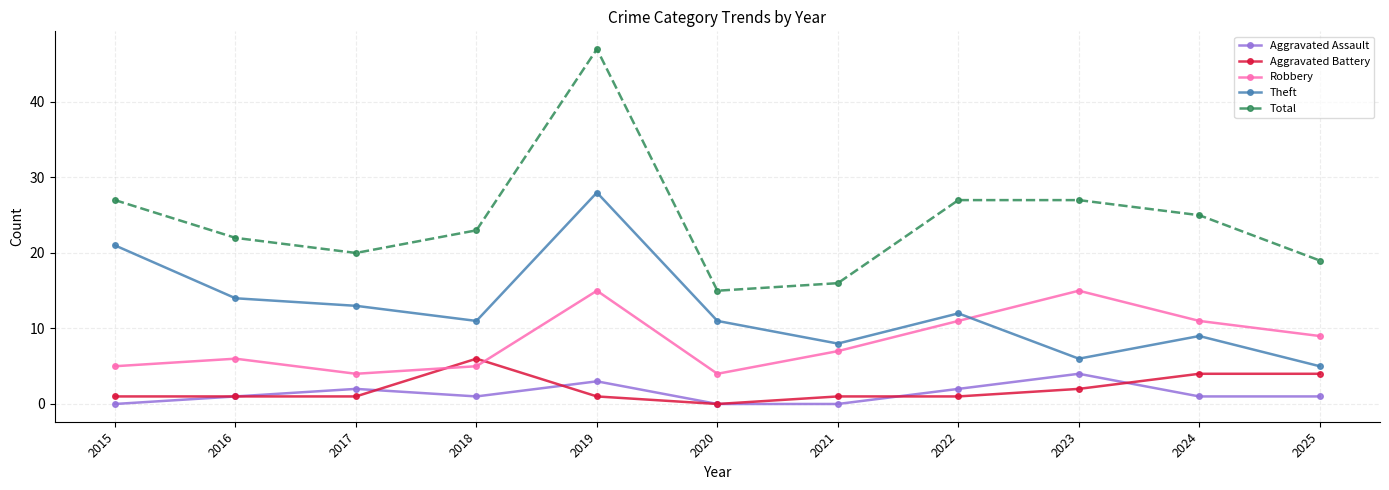

In Total, how many points are lower than both neighbors (excluding endpoints)?

2